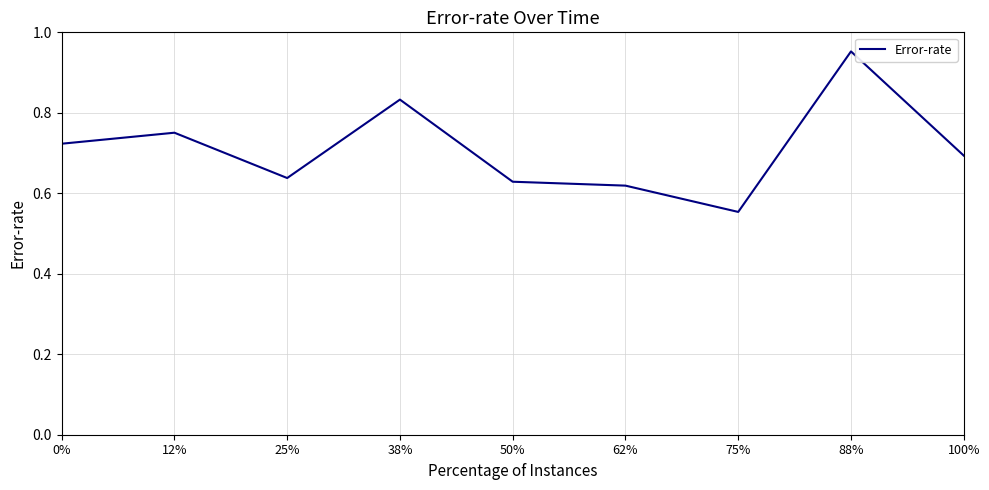

Is this an area chart (filled region under the line)?

No